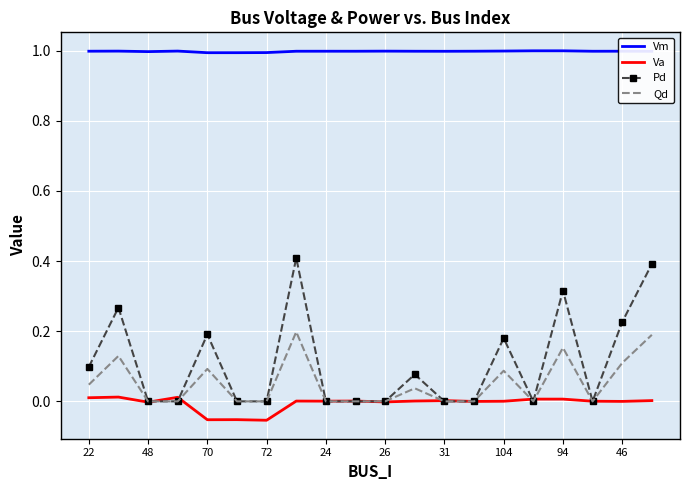

True or false: Va and Qd intersect in this chart.

True